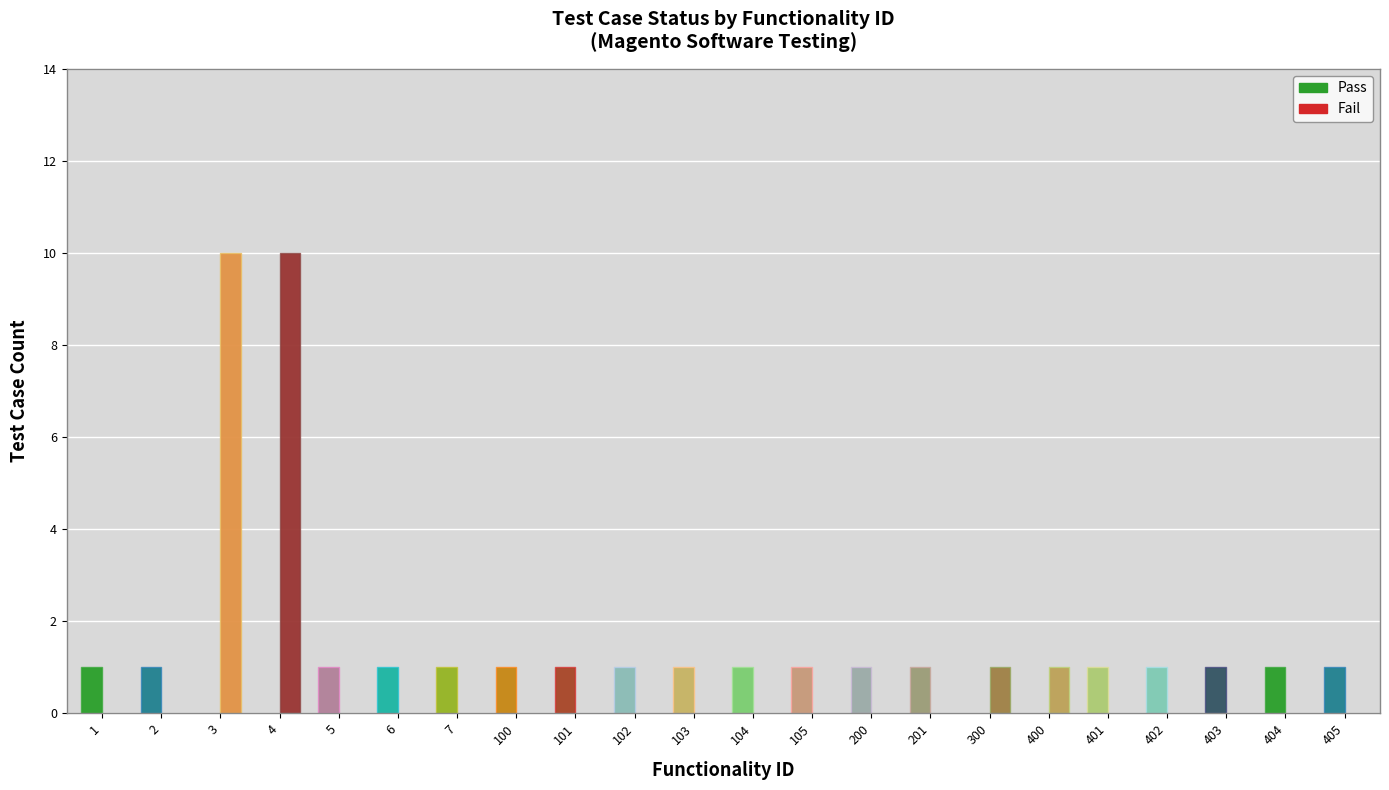

What is the greatest value displayed?

10